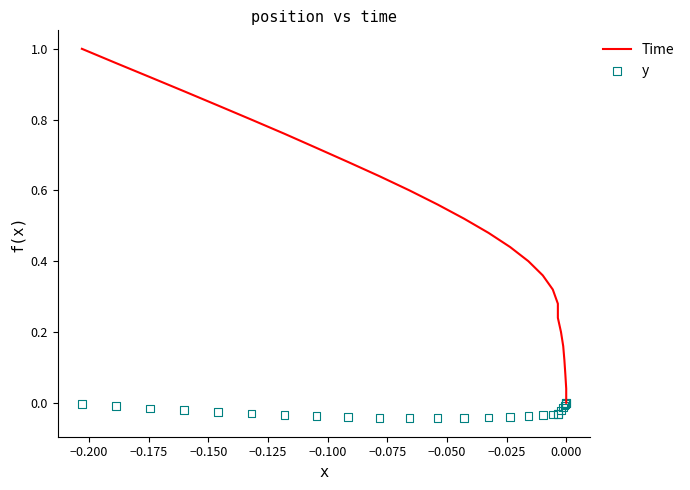

Which series has the largest Y range (max minus min)?

Time